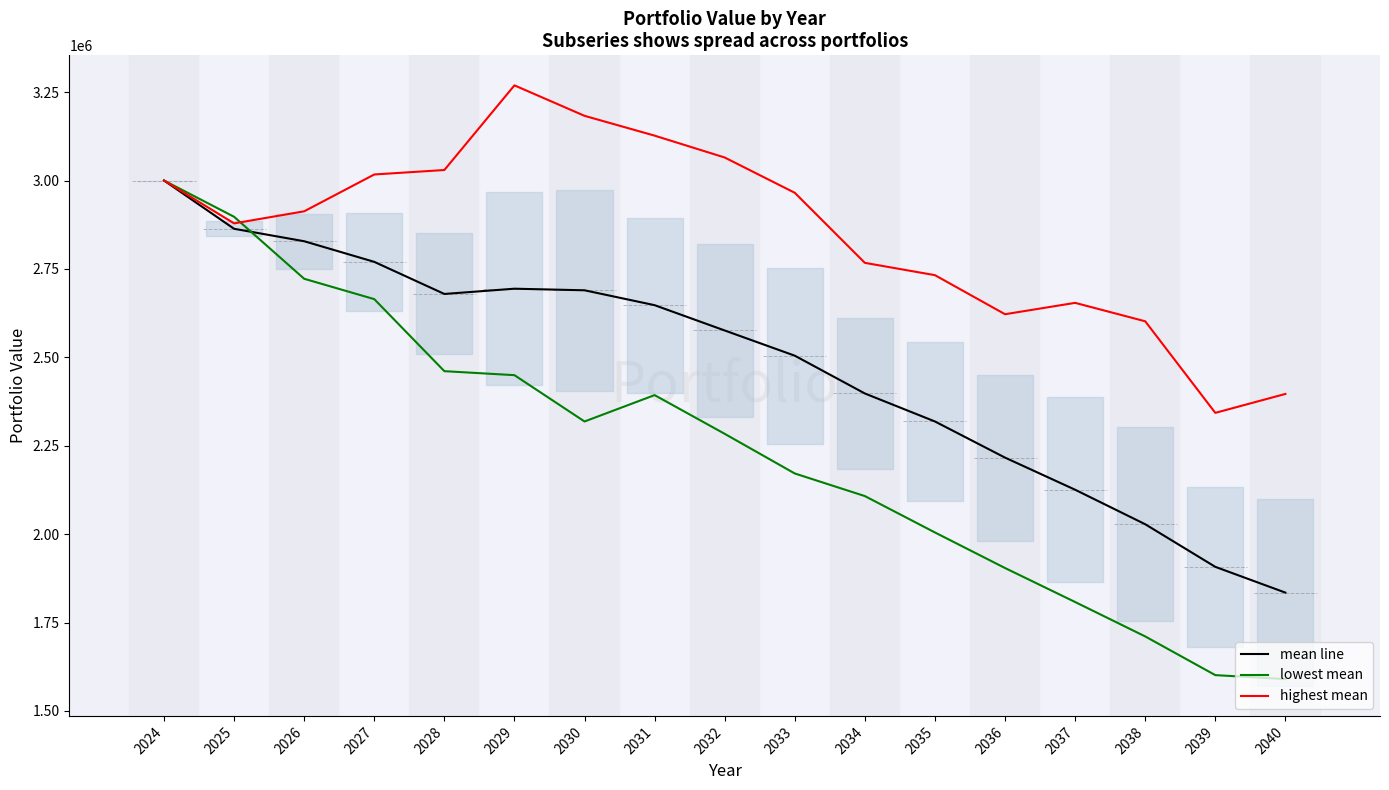

What is the approximate value of mean line at 2030?

2689587.2